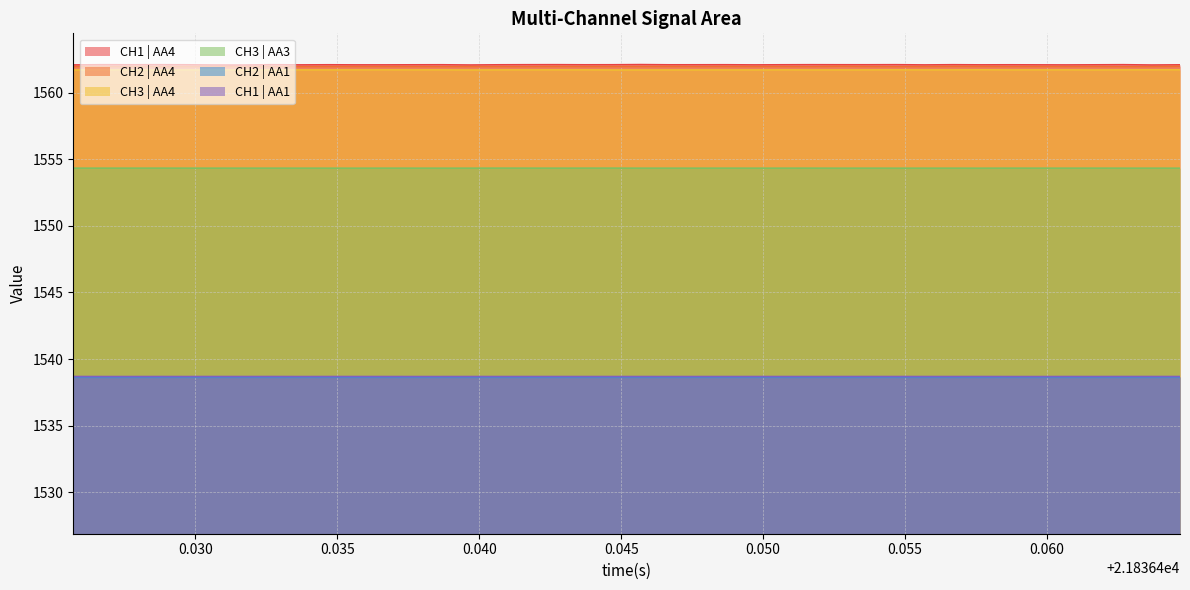

Does the chart display data point markers on the line(s)?

No